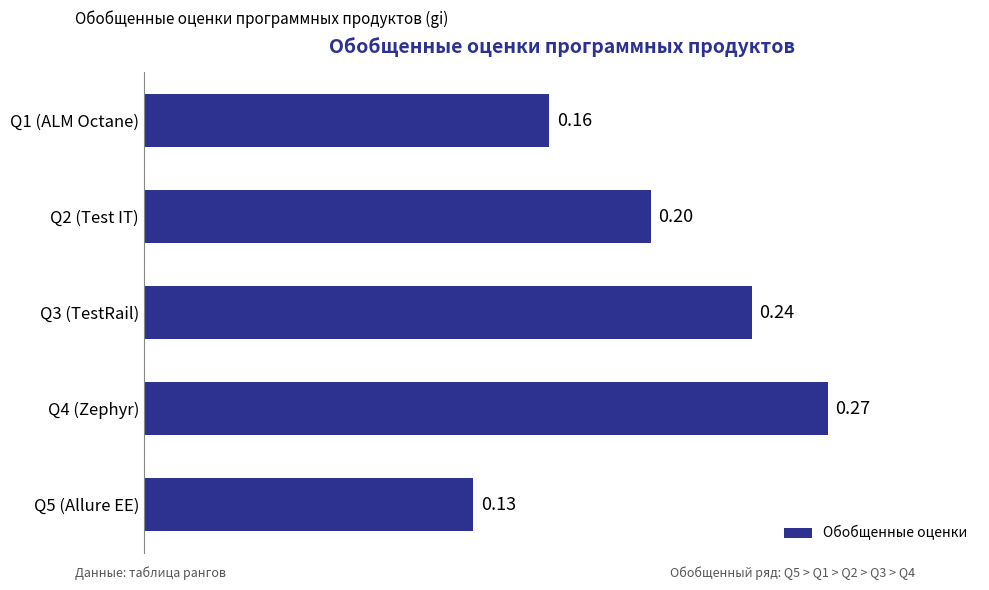

Count the values in the range 0 to 1.

5